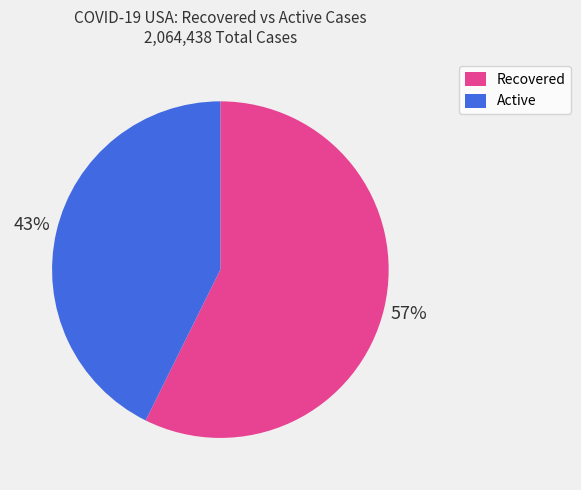

Which category has the biggest portion of the pie?

Recovered